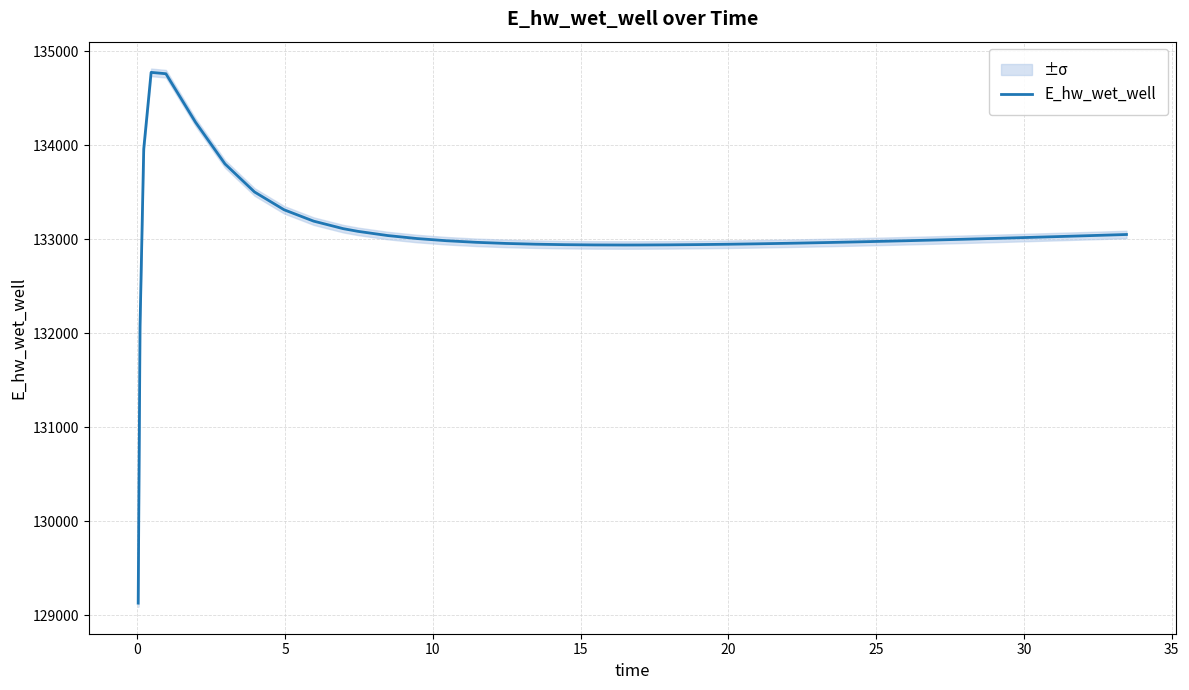

Is this an area chart (filled region under the line)?

No